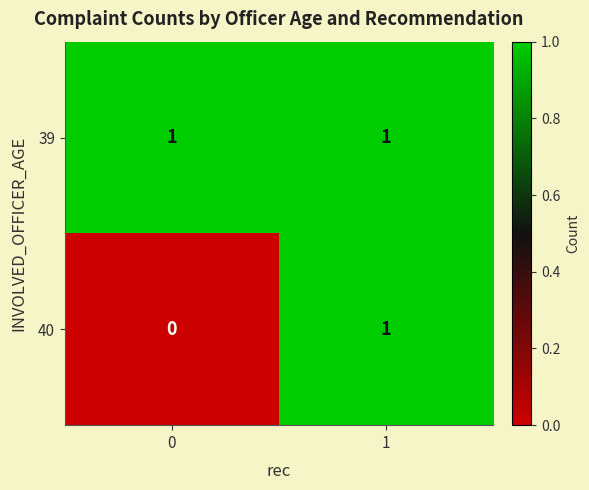

The 39 series shows 1 at 0. True or false?

True